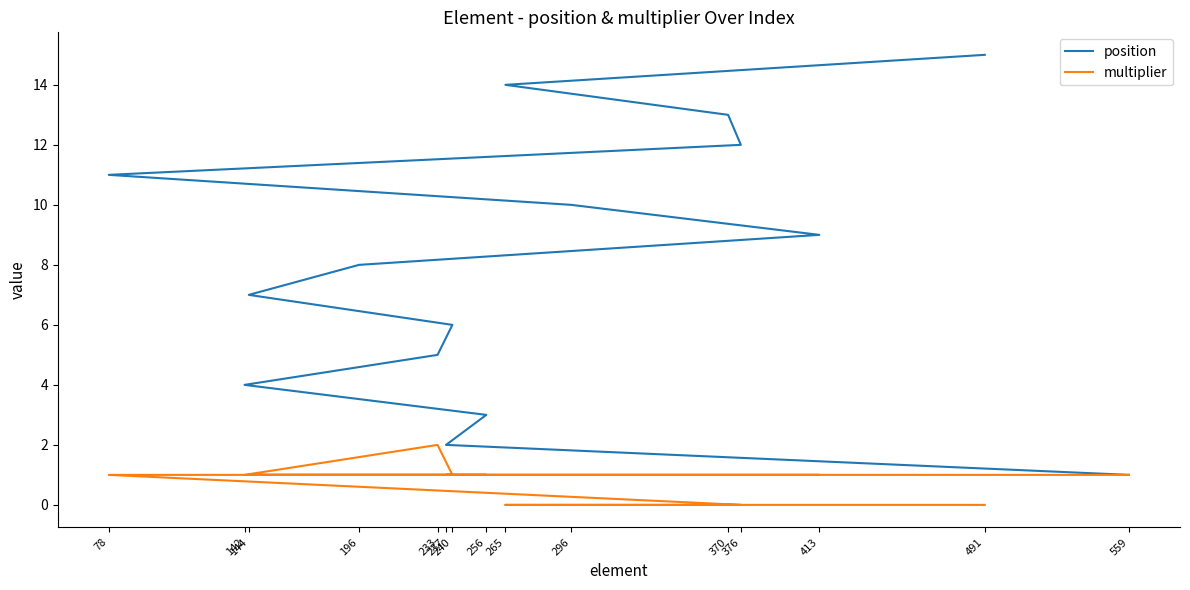

At which category does the chart reach its peak across all series?

491